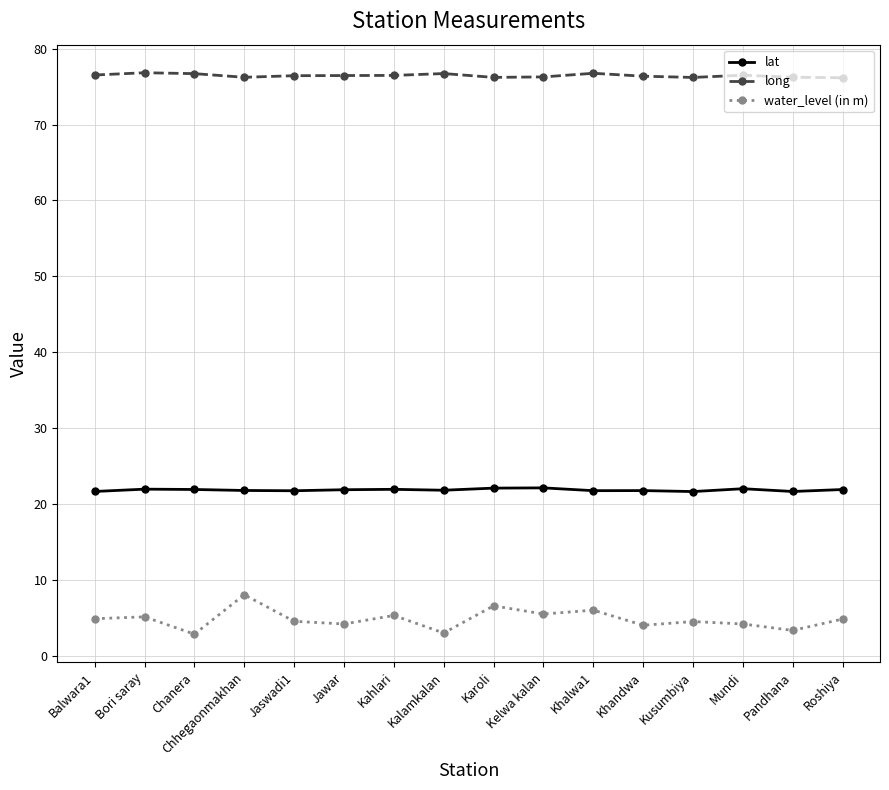

Which series has the largest total across all categories?

long